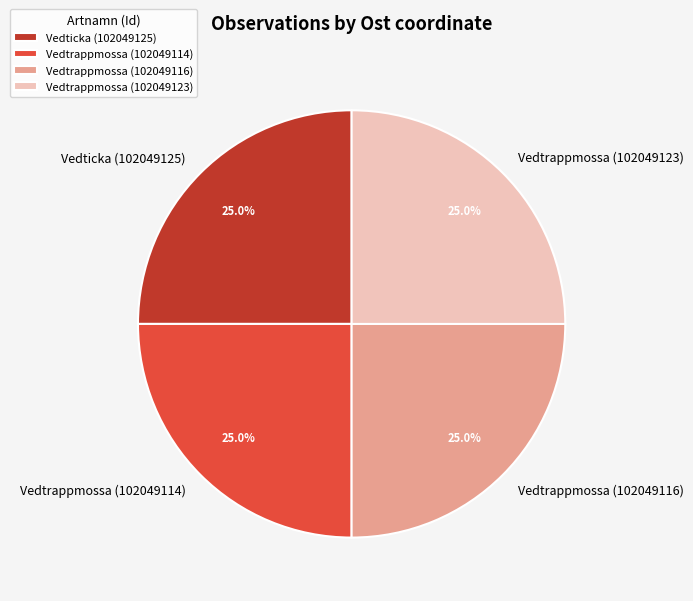

Is Vedtrappmossa (102049116) the majority of the pie?

No